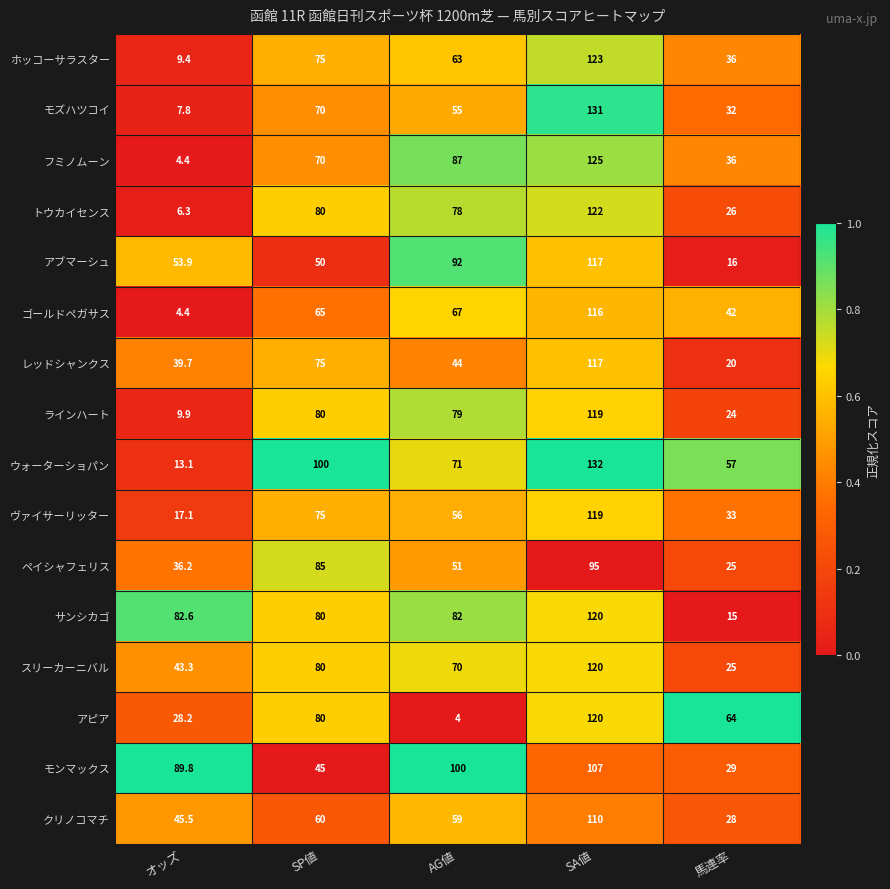

What is the maximum value shown in the chart?

132.0